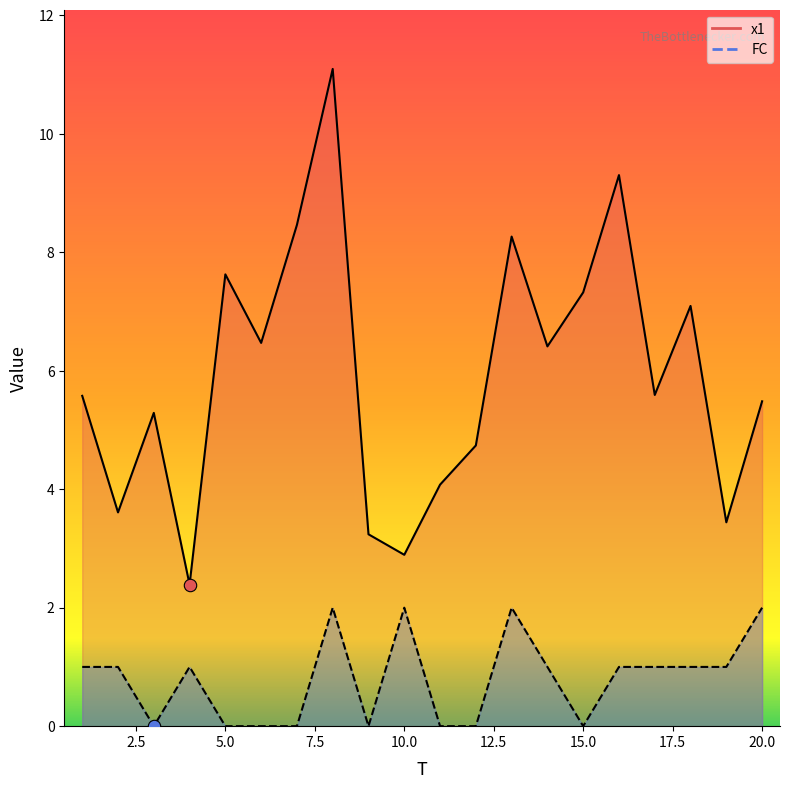

Which series contains the highest Y value?

x1